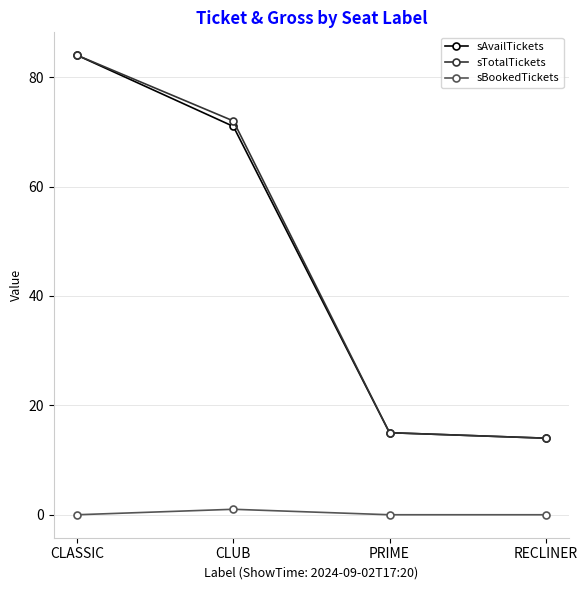

True or false: sAvailTickets has more than 1 interior local peaks.

False